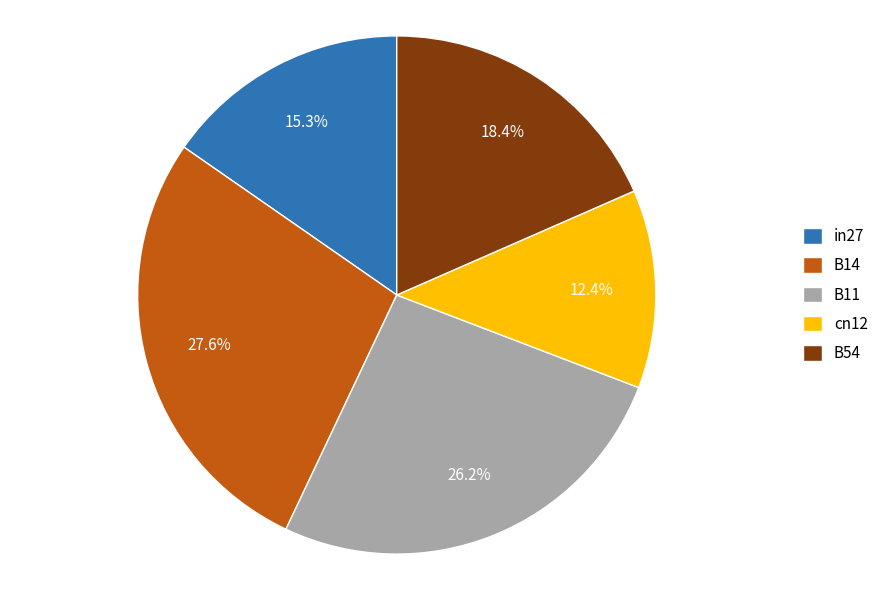

What is the smallest slice in the pie chart?

cn12